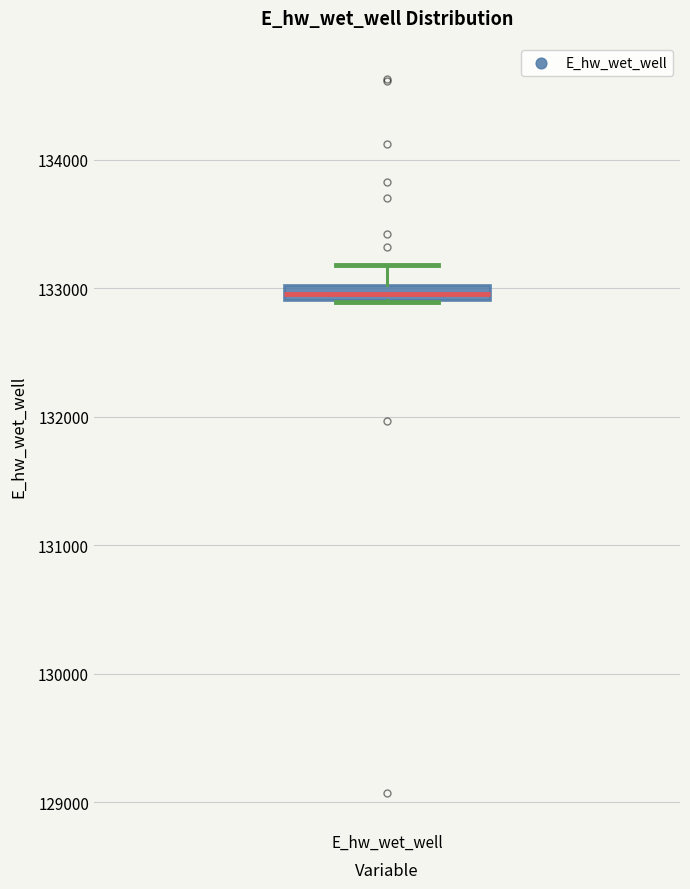

Where is the upper edge of the box for E_hw_wet_well on the y-axis? The values are not printed on the chart, so give them approximately, as read against the axis.

133000